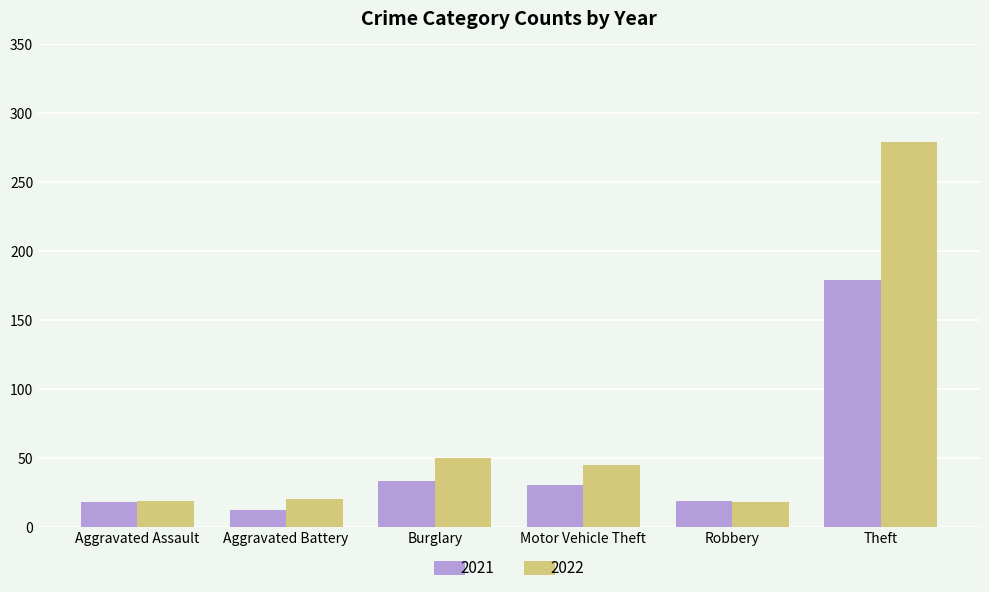

The 2022 series shows 18 at Robbery. True or false?

True